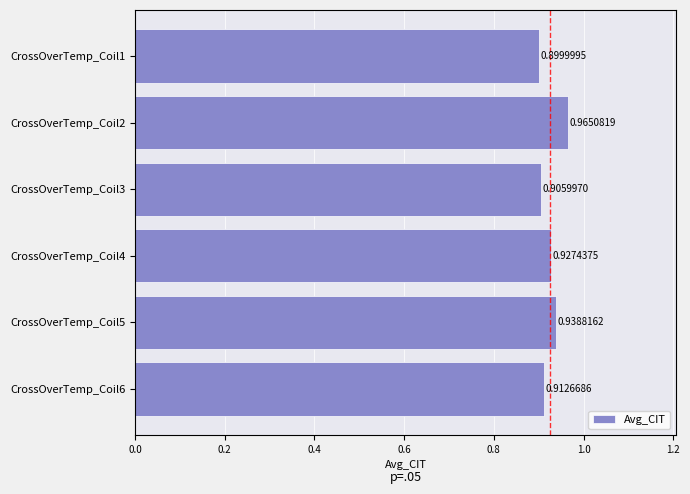

Rank the categories by value from lowest to highest.

CrossOverTemp_Coil1, CrossOverTemp_Coil3, CrossOverTemp_Coil6, CrossOverTemp_Coil4, CrossOverTemp_Coil5, CrossOverTemp_Coil2